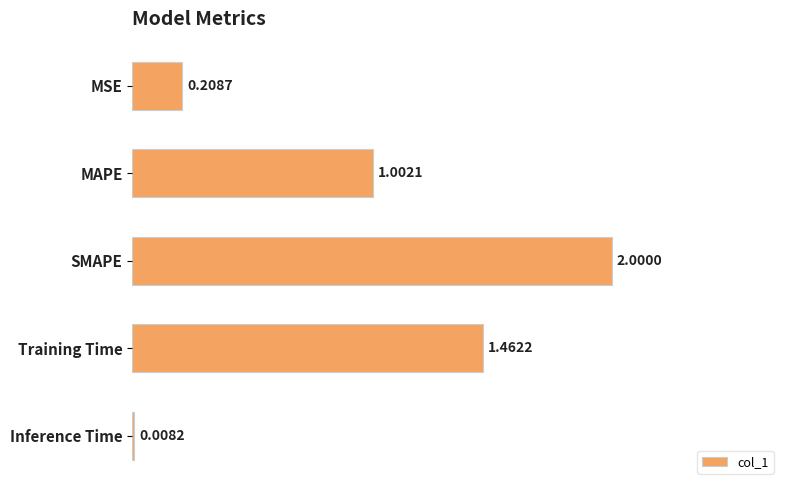

Which label corresponds to the smallest value in the chart?

Inference Time